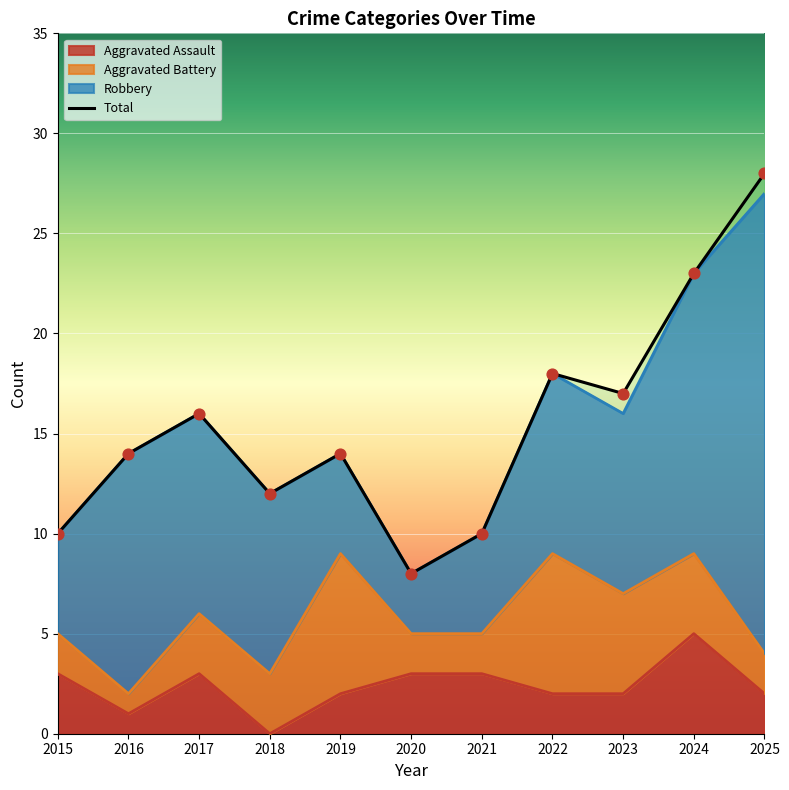

What is the change in value from 2019 to 2020?

-6